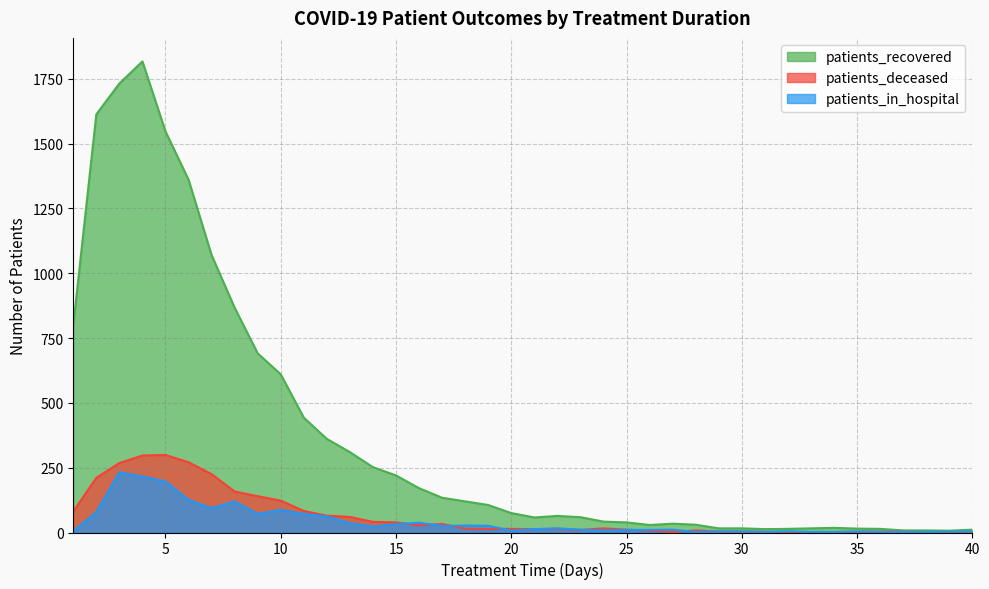

How many lines are shown in the chart?

3